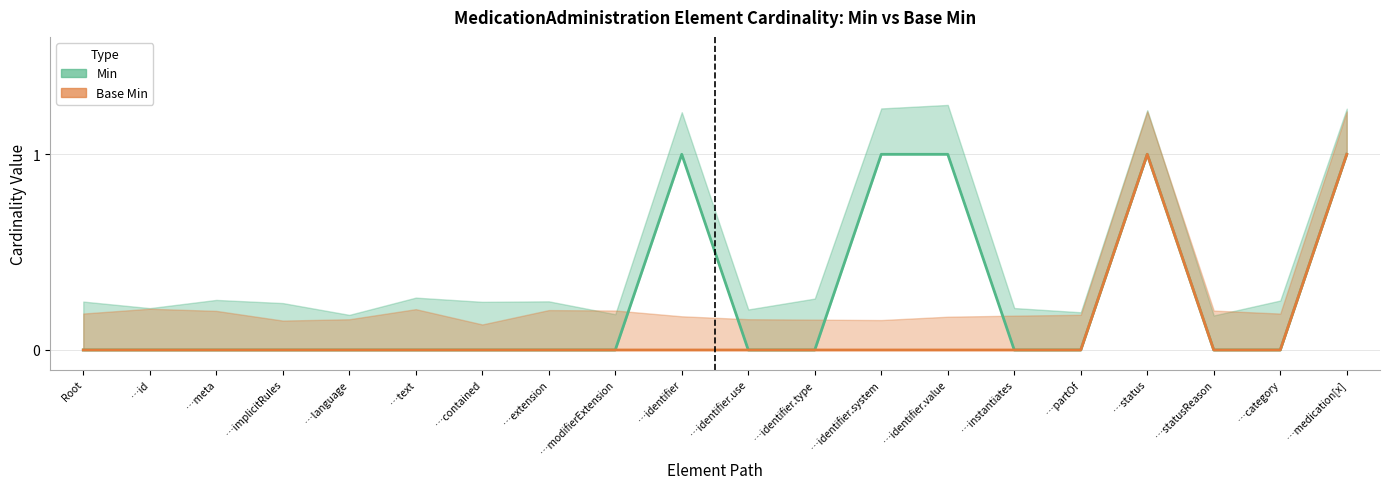

What is the difference between the maximum and minimum values in the Min series?

1